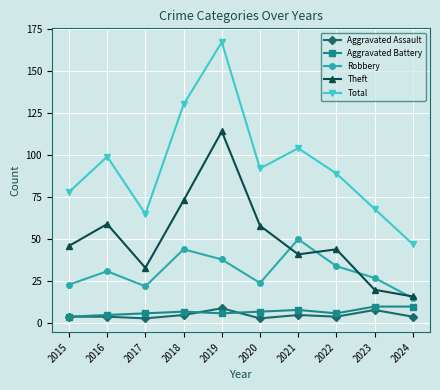

What is the difference between the highest and lowest values at 2022?

85